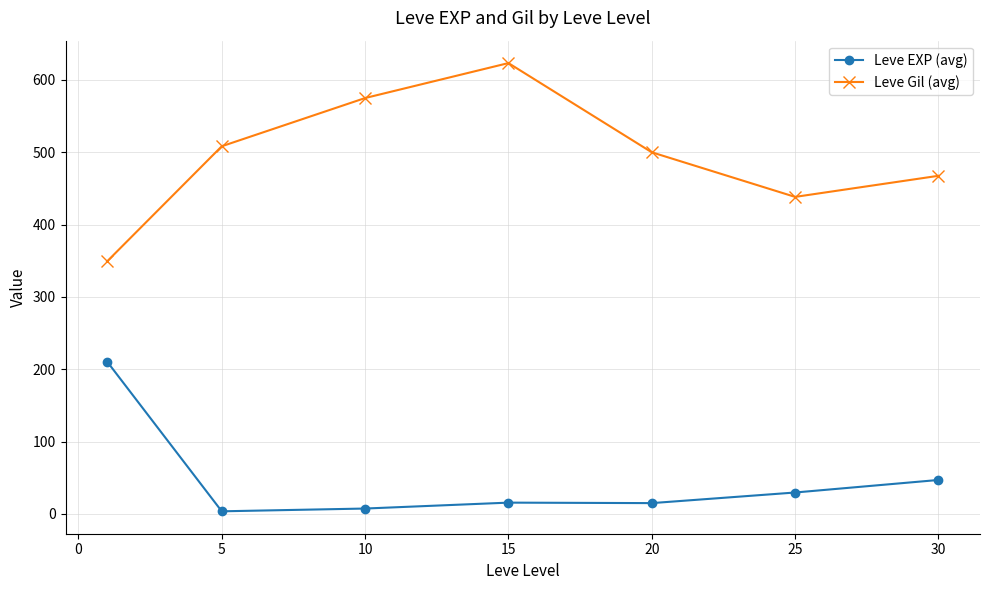

What is the value of the Leve Gil (avg) point at the 6th from the left?

438.3